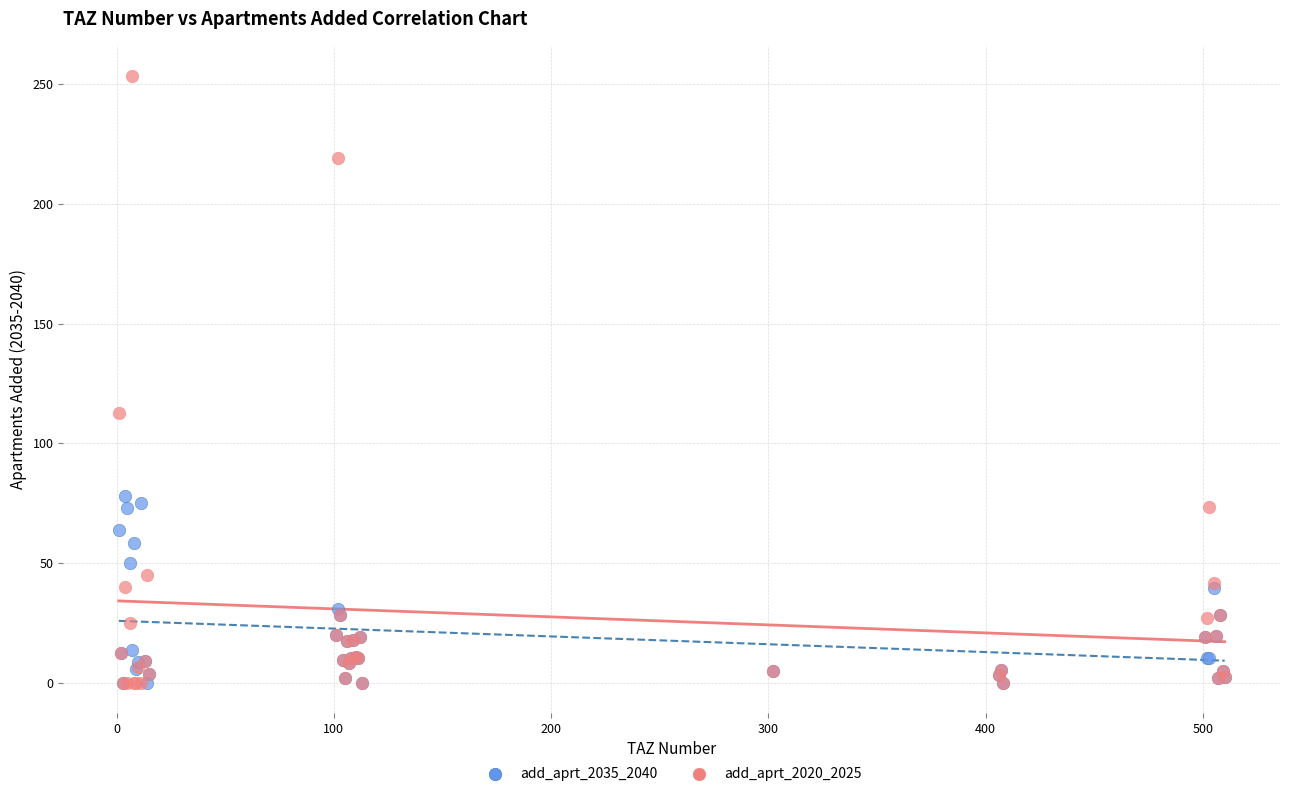

In the add_aprt_2020_2025 series, what Y value is closest to 126?

112.7